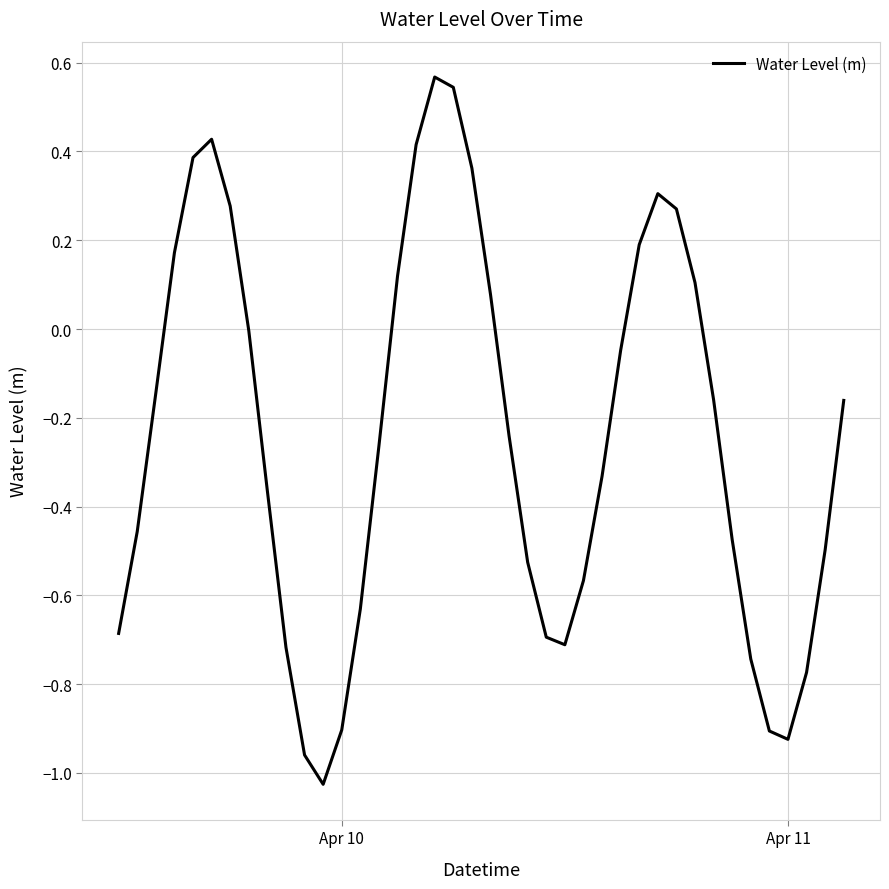

What is the difference between the maximum and minimum values?

1.6